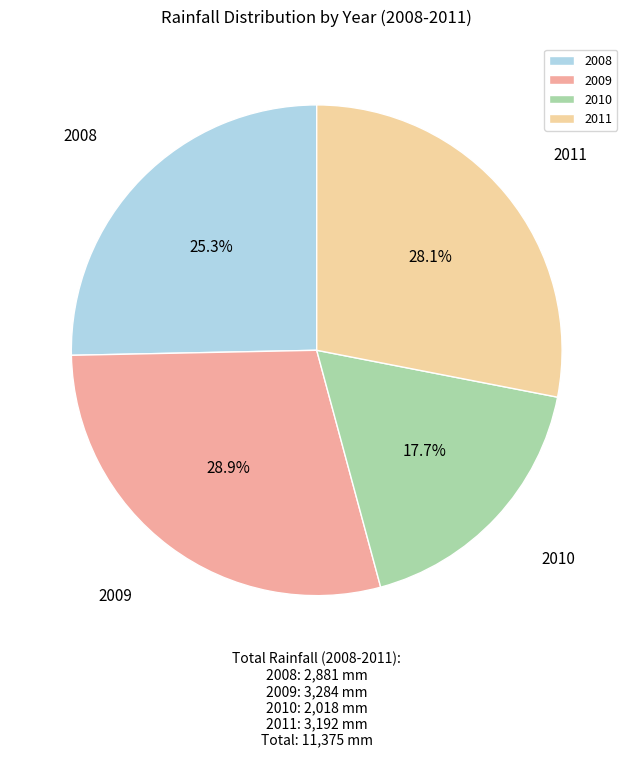

Which has a higher value, 2008 or 2010?

2008